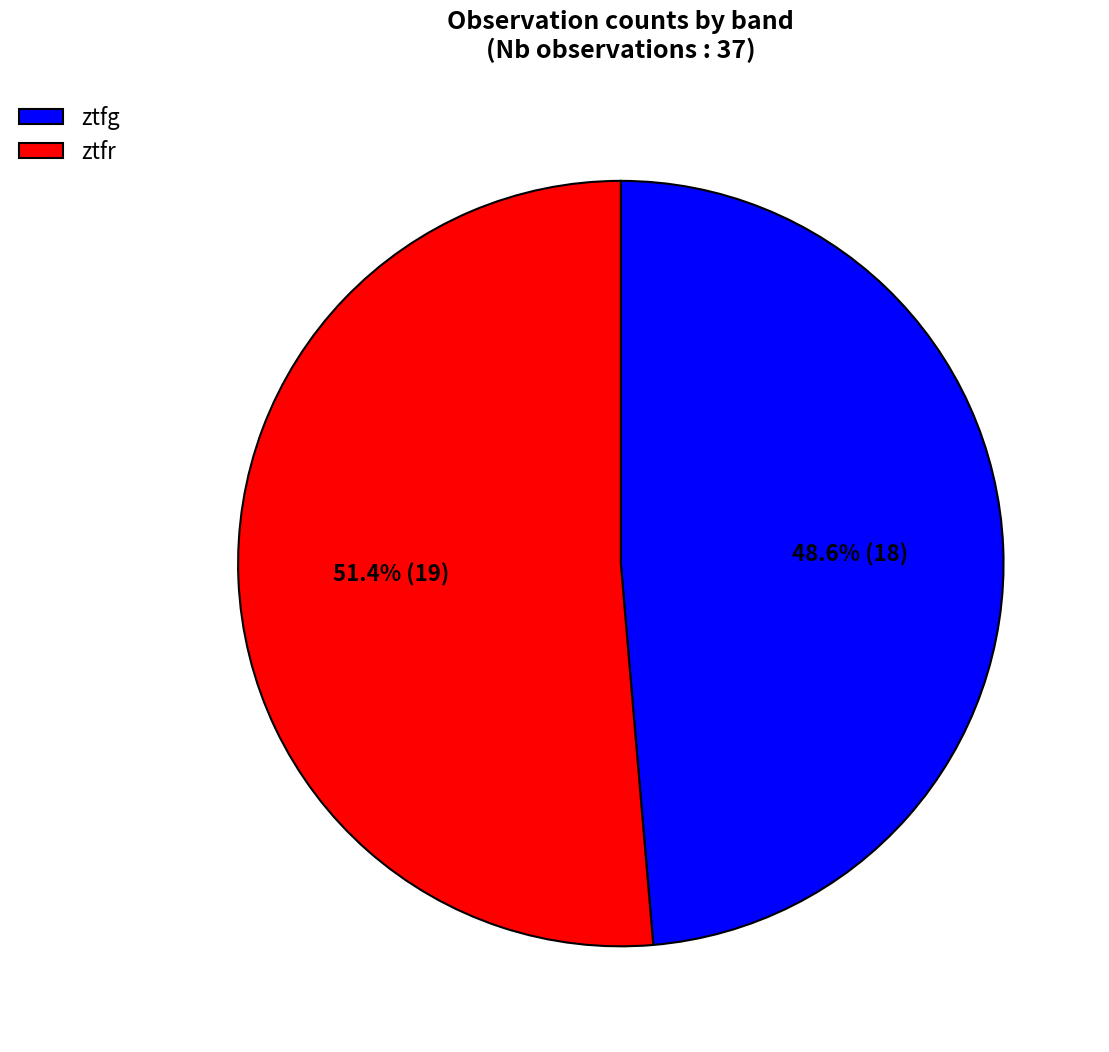

The ztfr slice represents 51% of the pie. True or false?

True